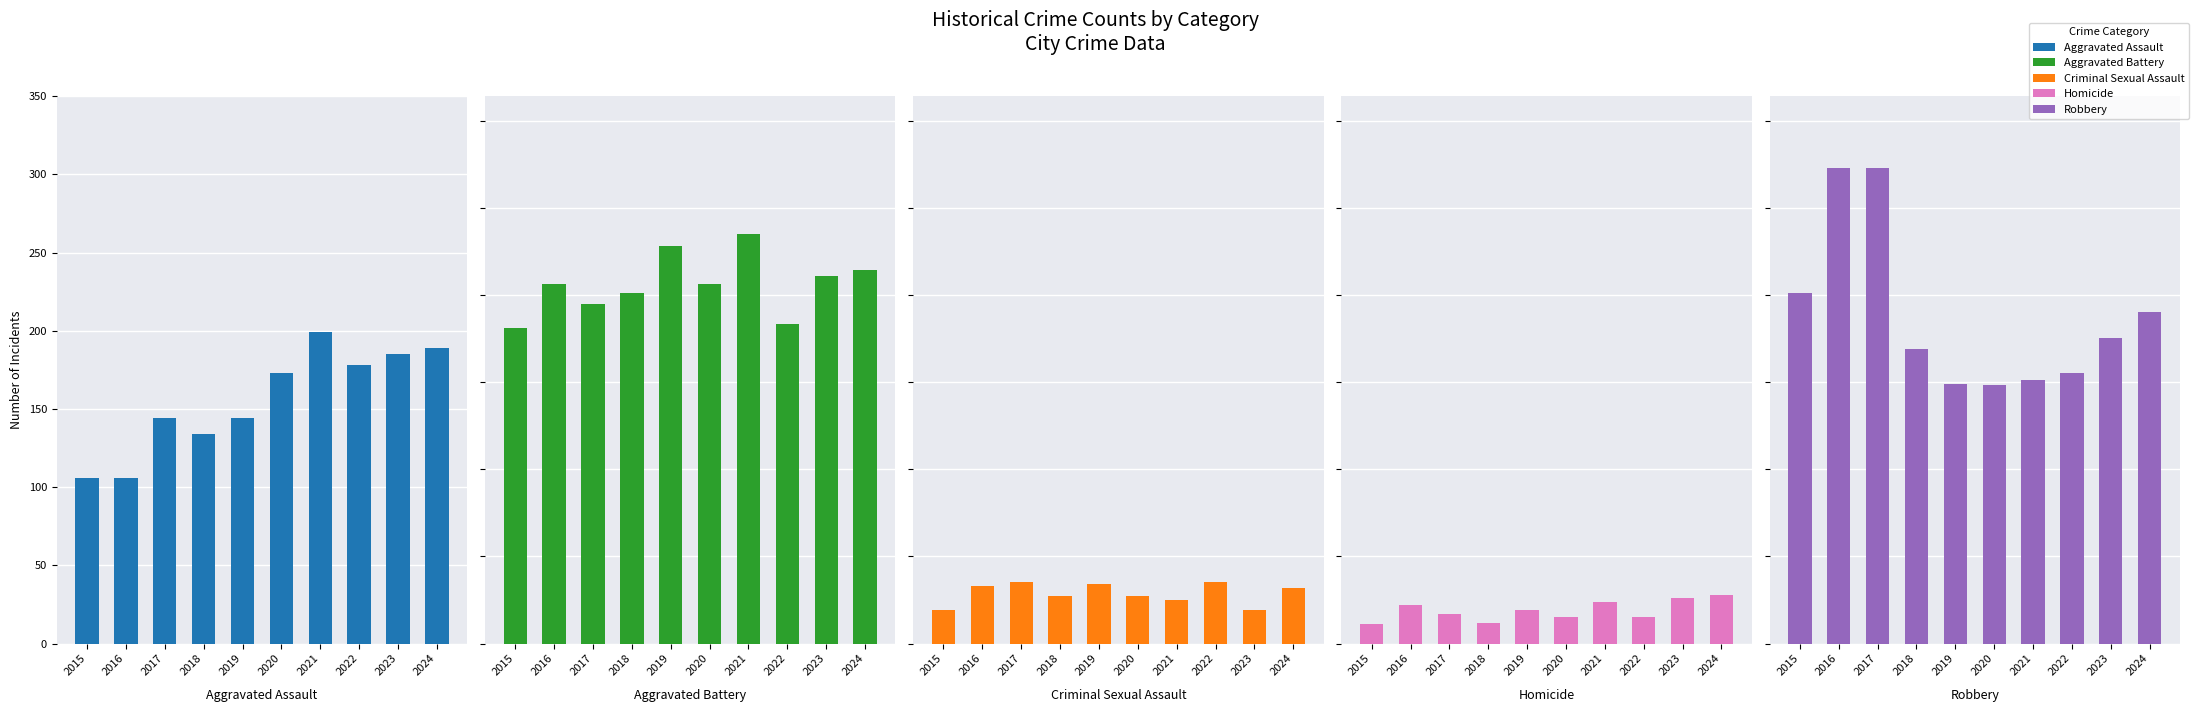

True or false: Homicide has a value of 17 at 2024.

False